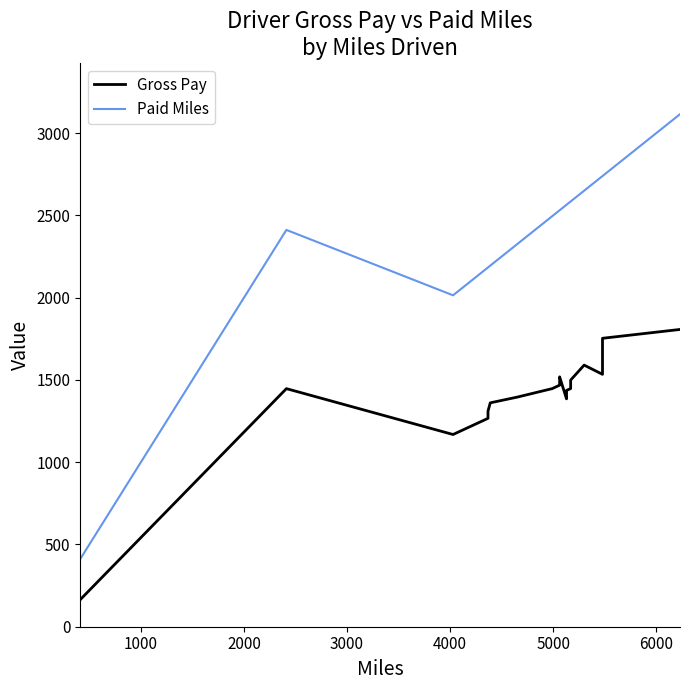

True or false: Paid Miles and Gross Pay intersect in this chart.

False